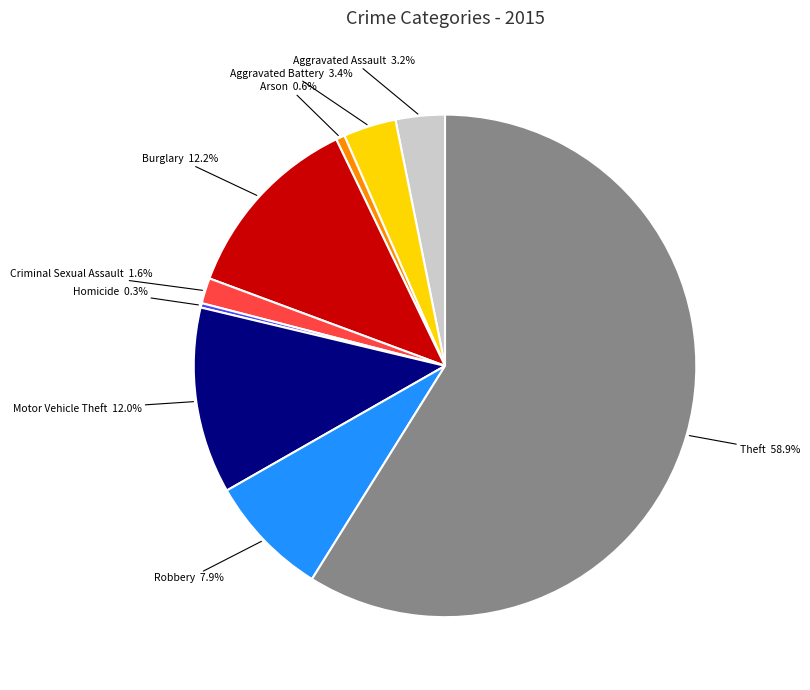

To the nearest percent, what is the difference between the largest and smallest slice percentages?

59%